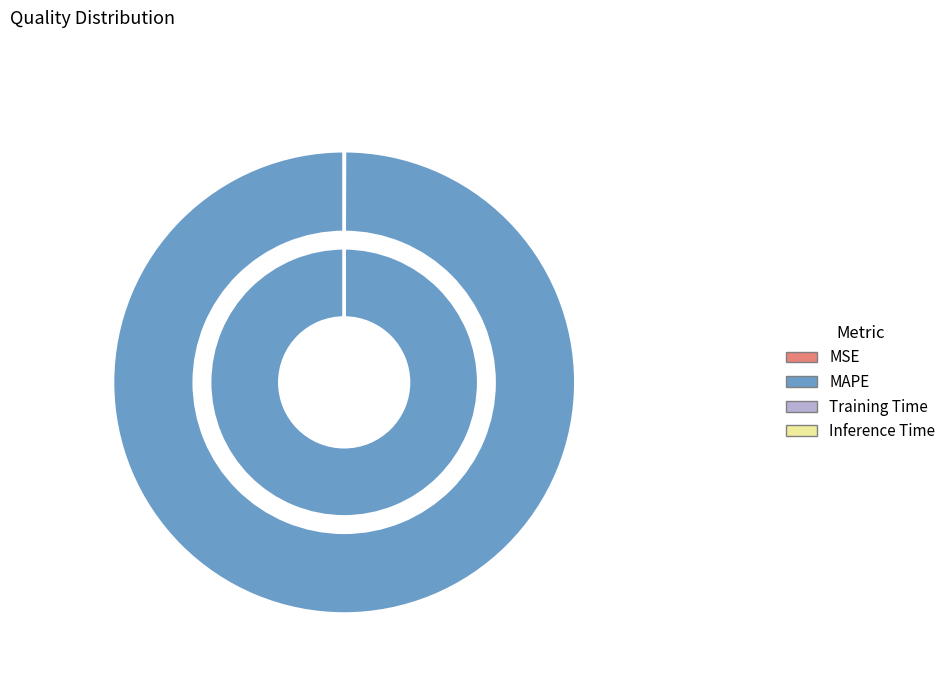

What is the total percentage of MAPE and Inference Time?

100.0%